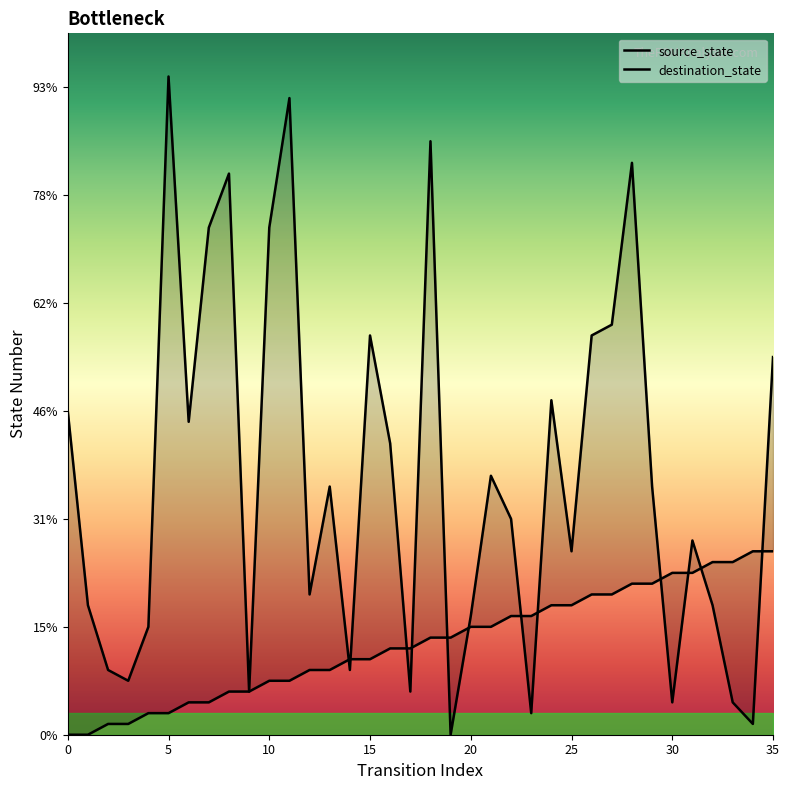

Which series has the largest total across all categories?

destination_state